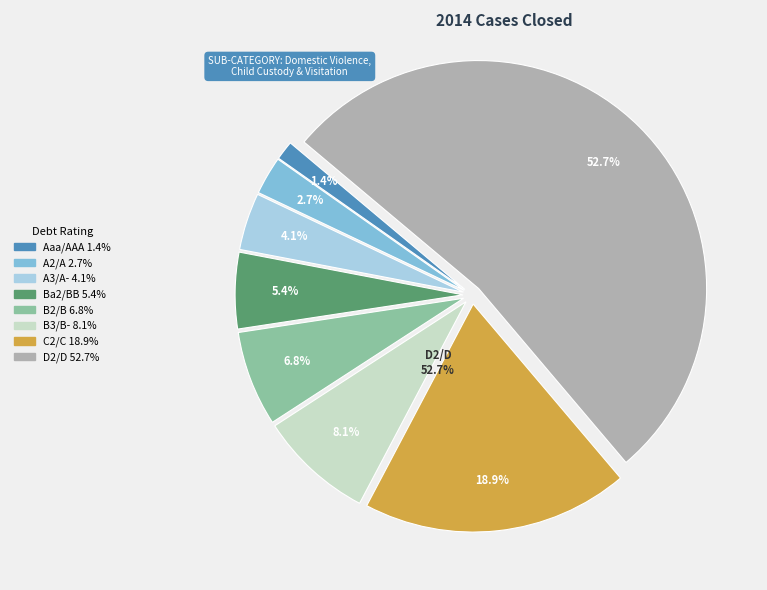

Is it true that Aaa/AAA is 9% of the pie?

False